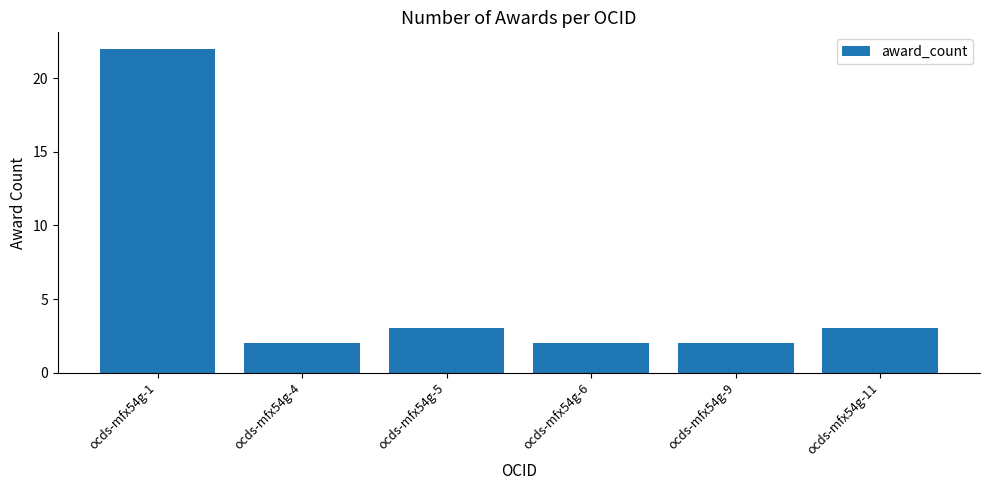

Reading left to right, extract all data points from this chart.

22	2	3	2	2	3